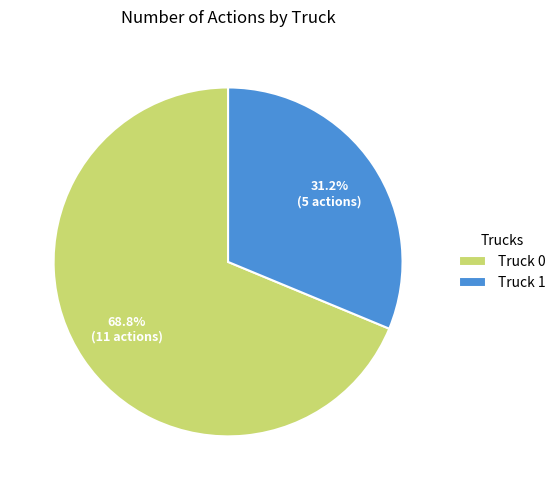

Combined, what portion of the pie is Truck 0 and Truck 1?

100.0%